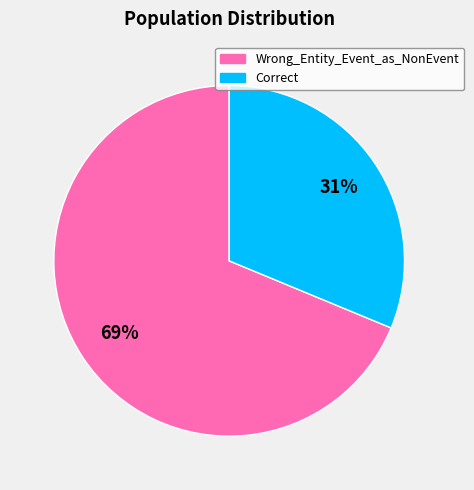

Which category has the smallest portion of the pie?

Correct